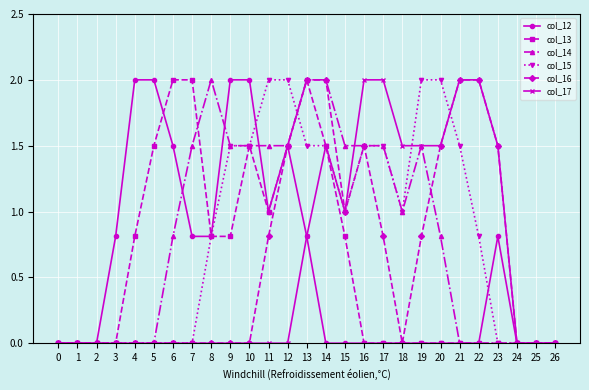

True or false: col_16 and col_15 intersect in this chart.

True